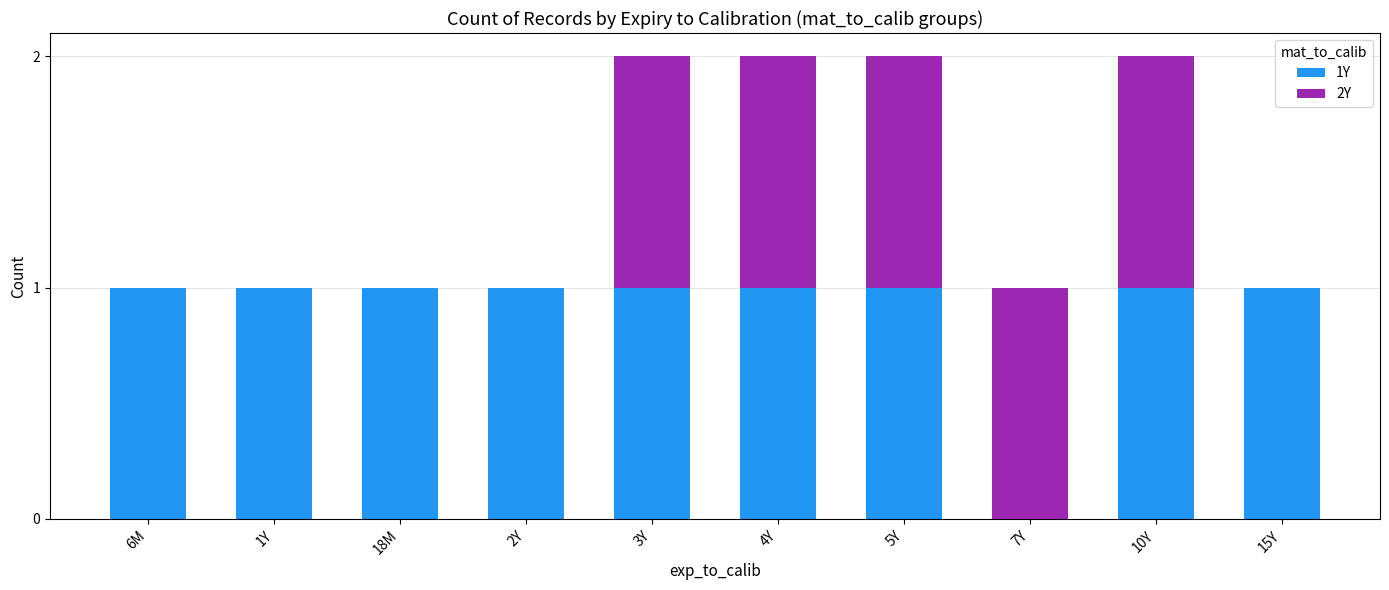

The value of 1Y at 5Y is 2. True or false?

False